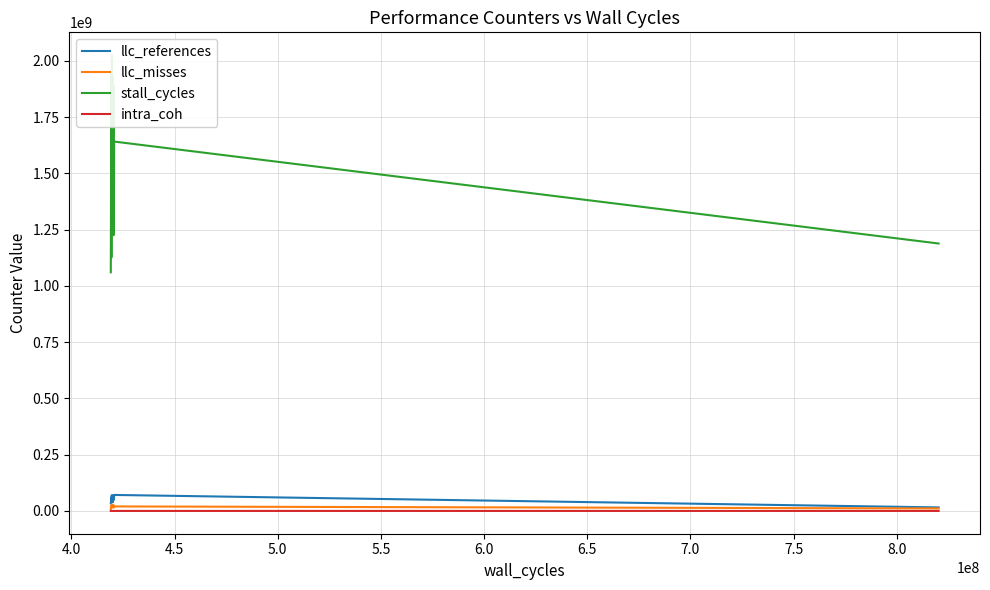

What is the maximum value for llc_references?

71088924